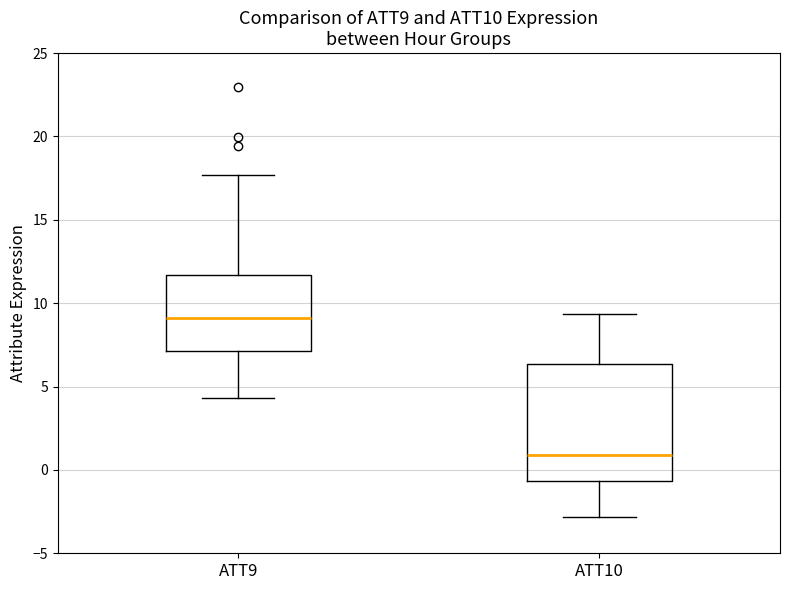

Reading left to right, transcribe this box plot: for each box, give where its median line is, the range the box spans, and where its two whiskers end, as read against the y-axis. The values are not printed on the chart, so give them approximately, as read against the axis.

ATT9: median 9.0, box 7.0 to 11.5, whiskers 4.5 to 17.5
ATT10: median 1.0, box -0.5 to 6.5, whiskers -3.0 to 9.5